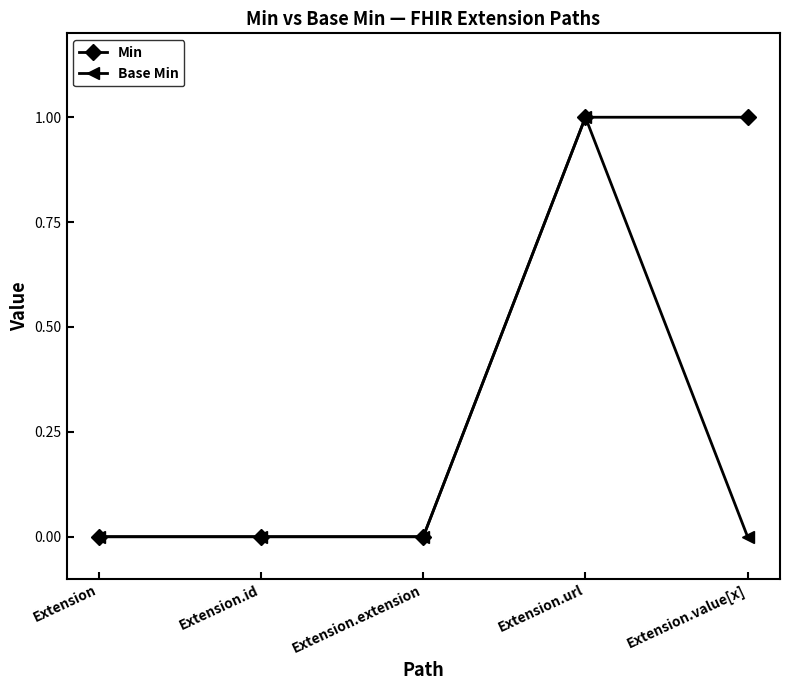

What are all the series names shown in the legend?

Min, Base Min